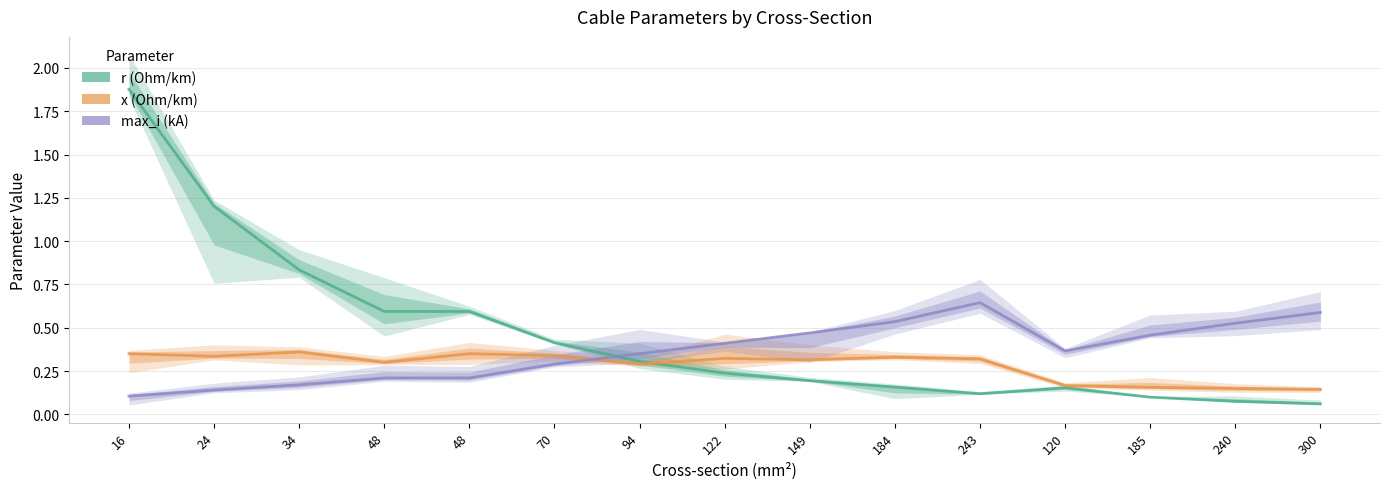

Reading right to left, what are all the values shown in this chart?

r (Ohm/km): 0.1	0.1	0.1	0.2	0.1	0.2	0.2	0.2	0.3	0.4	0.6	0.6	0.8	1.2	1.9
x (Ohm/km): 0.1	0.1	0.2	0.2	0.3	0.3	0.3	0.3	0.3	0.3	0.3	0.3	0.4	0.3	0.3
max_i (kA): 0.6	0.5	0.5	0.4	0.6	0.5	0.5	0.4	0.3	0.3	0.2	0.2	0.2	0.1	0.1